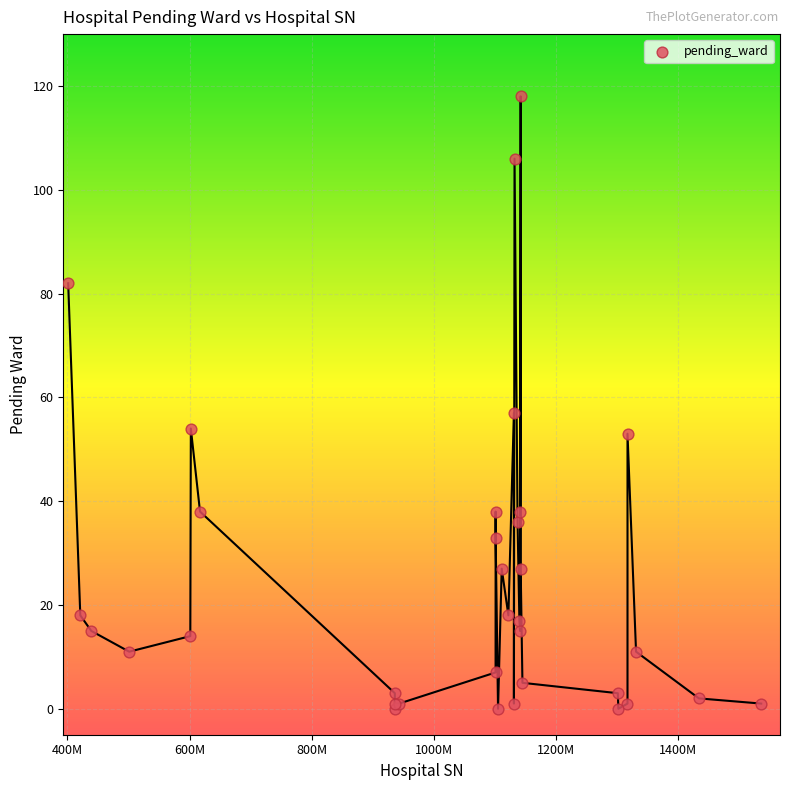

What Y value in the scatter plot is closest to 59?

57